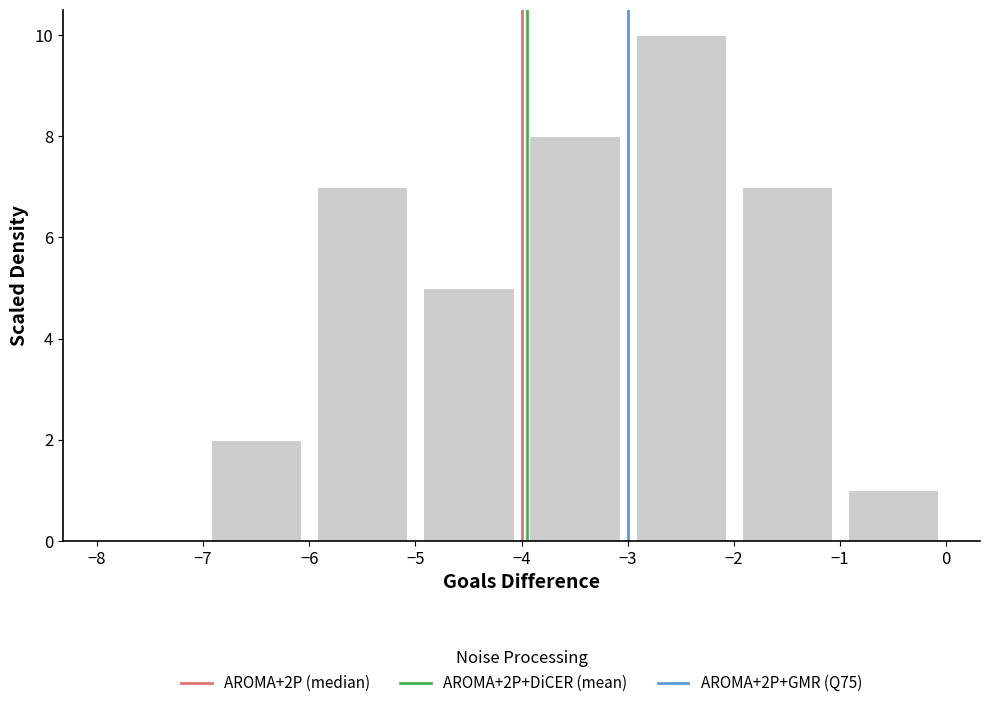

How tall is the bar that spans -4 to -3 on the x-axis? The values are not printed on the chart, so give them approximately, as read against the axis.

8